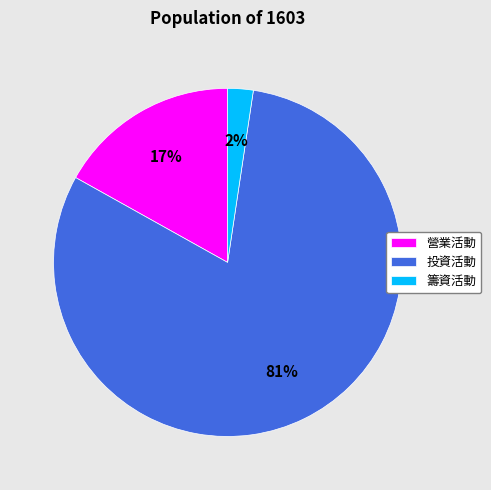

Which has a higher value, 營業活動 or 投資活動?

投資活動